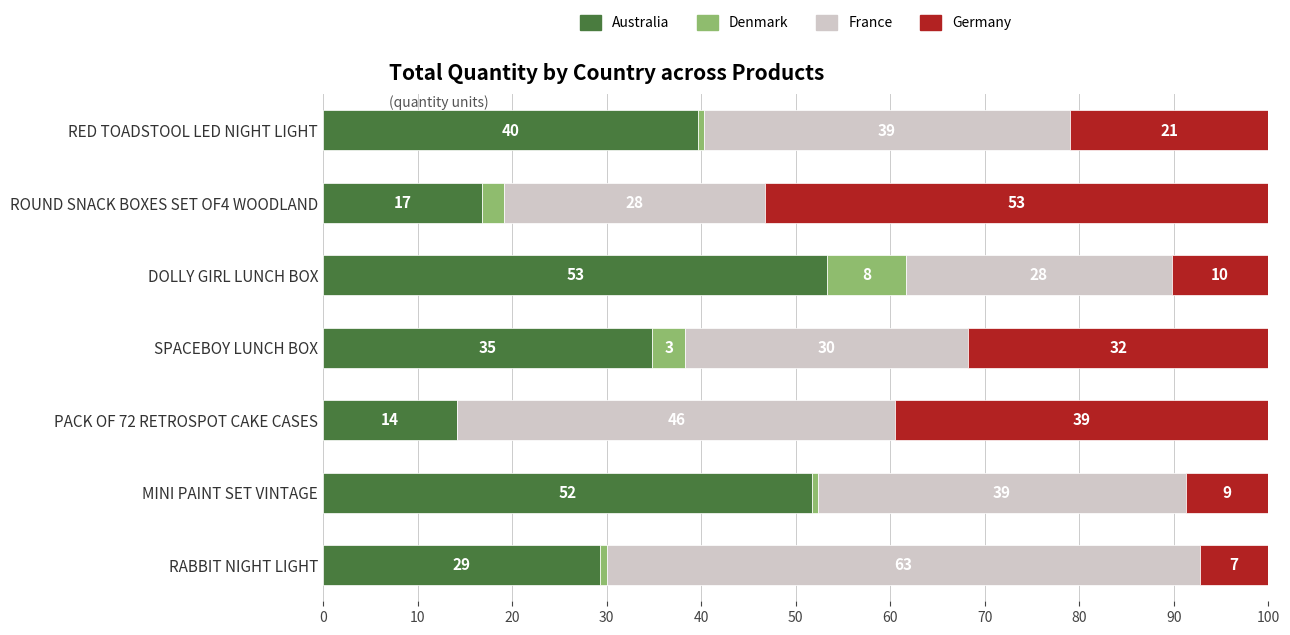

What are all the series names shown in the legend?

Australia, Denmark, France, Germany